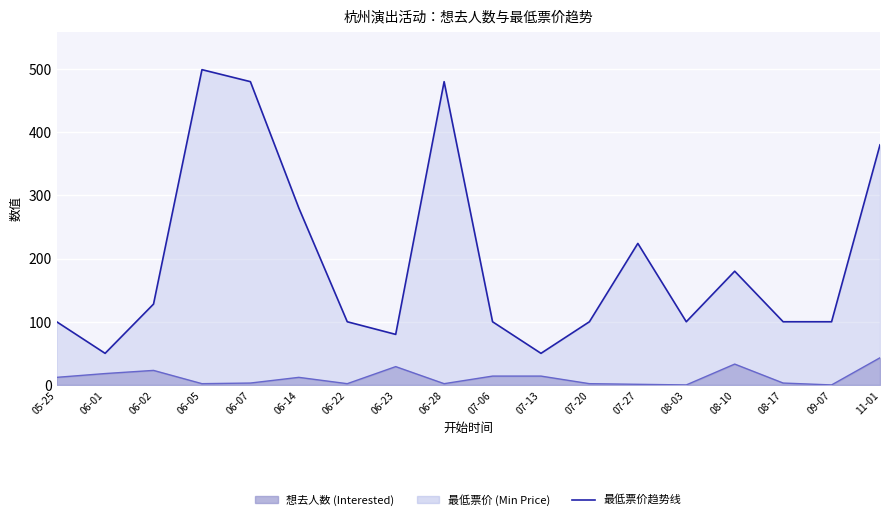

At which category does 最低票价 (Min Price) reach its first local peak?

06-05